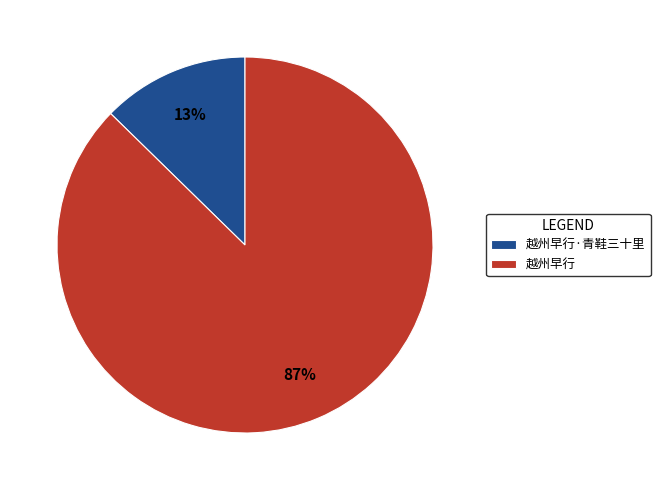

How many segments does this pie chart have?

2